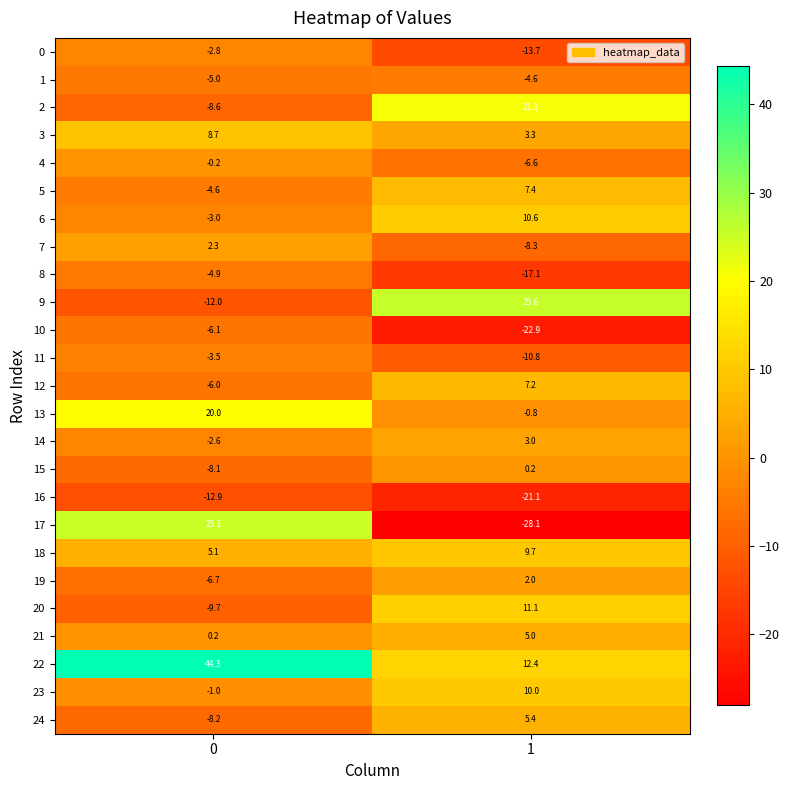

The value of 23 at 0 is -1.8. True or false?

False